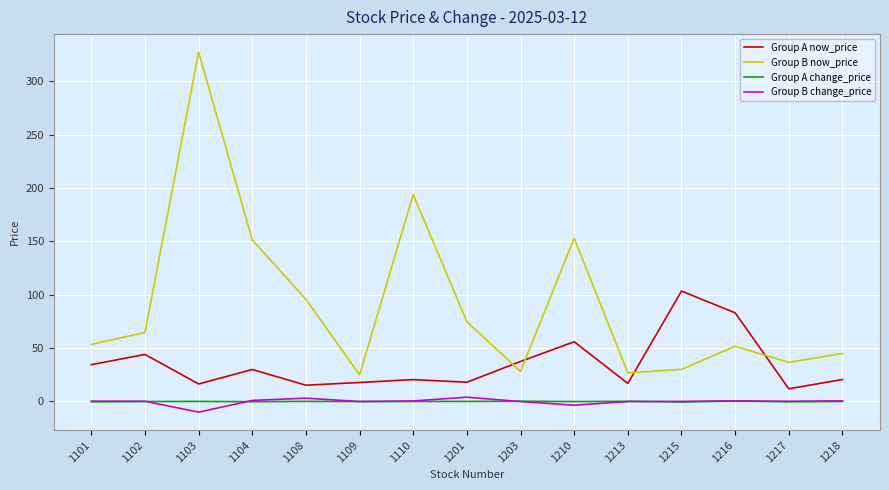

What is the total value across all series at 1101?

88.0